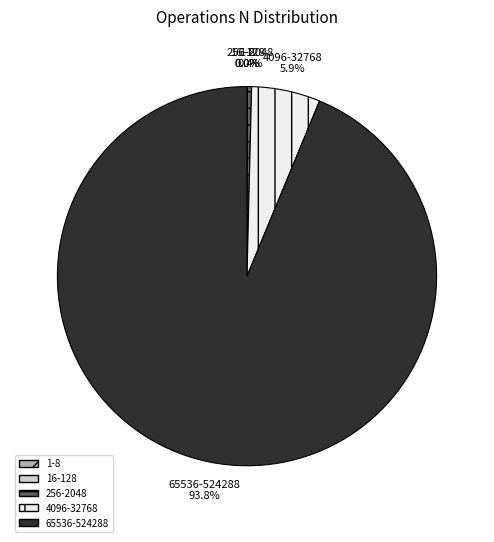

Which slice represents more than half of the pie?

65536-524288